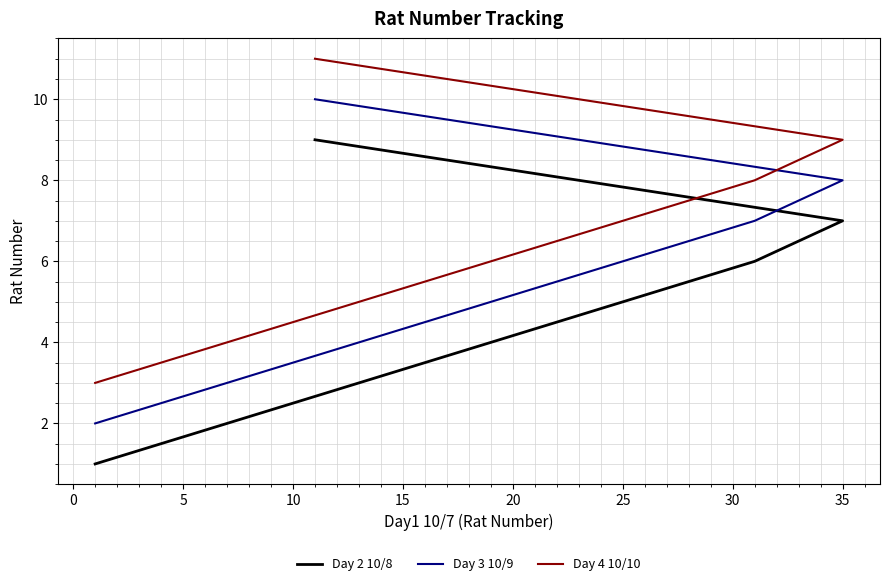

What is the total value across all series at 5?

12